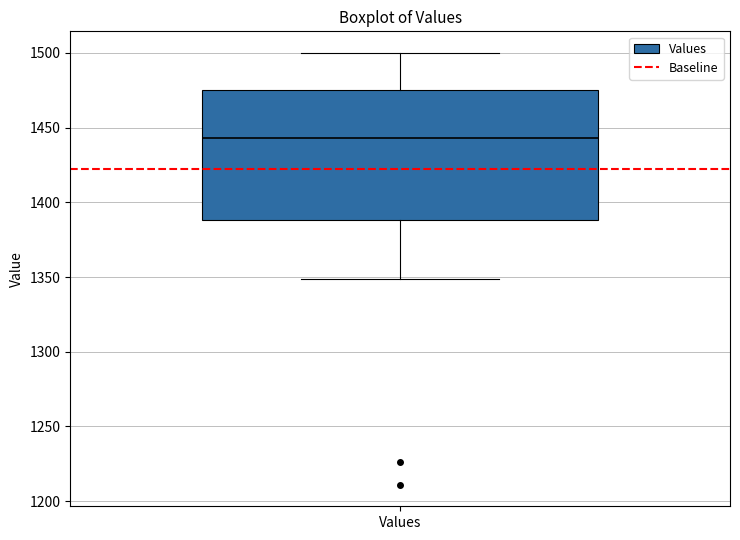

Where does the upper whisker of the box for Values end on the y-axis? The values are not printed on the chart, so give them approximately, as read against the axis.

1500